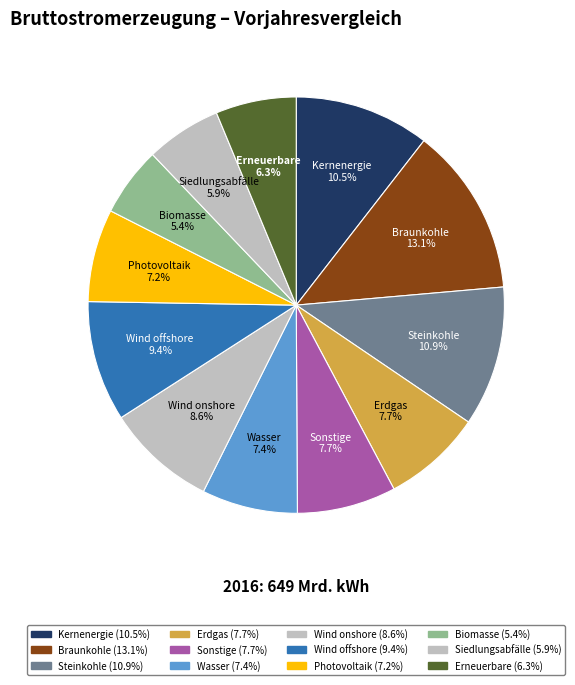

What is the total percentage of Wind offshore 9.4% and Biomasse 5.4%?

14.8%